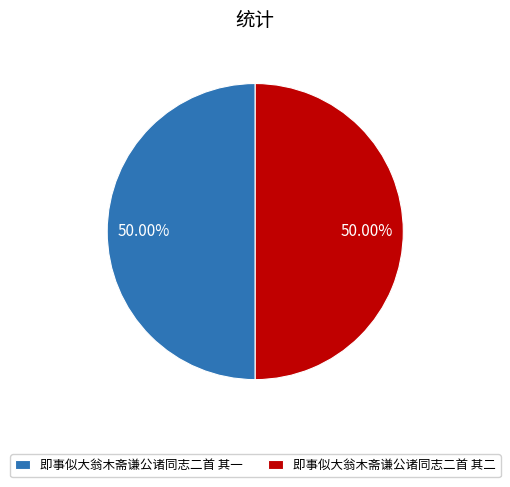

To the nearest percent, what percentage of the pie is 即事似大翁木斋谦公诸同志二首 其一?

50%